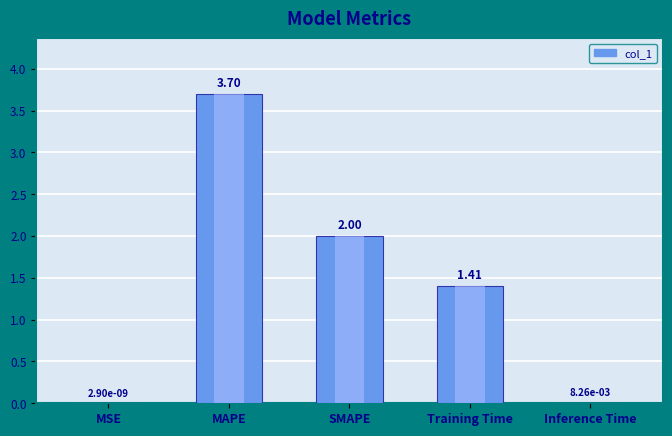

Approximately how many times larger is the value at Training Time compared to MAPE?

0.4